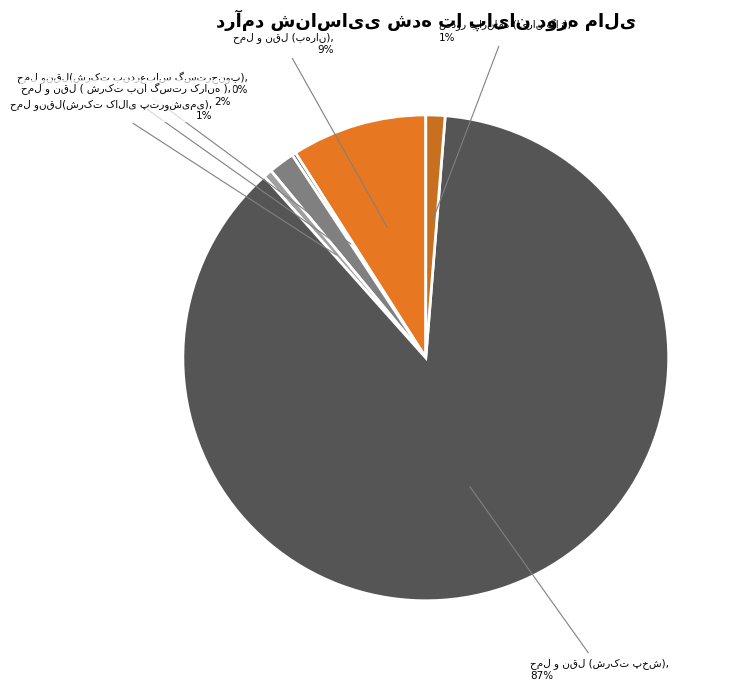

To the nearest percent, what is the average slice percentage?

17%